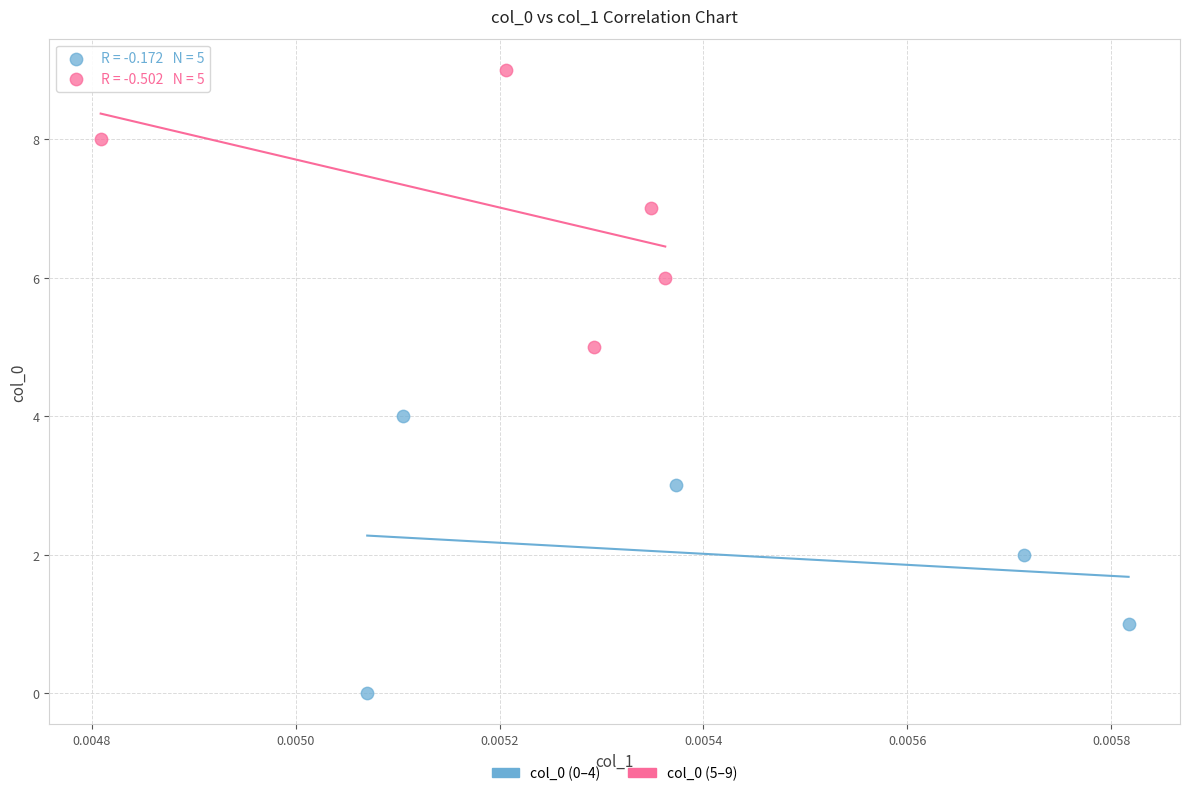

Which series reaches the minimum Y coordinate?

col_0 (0–4)